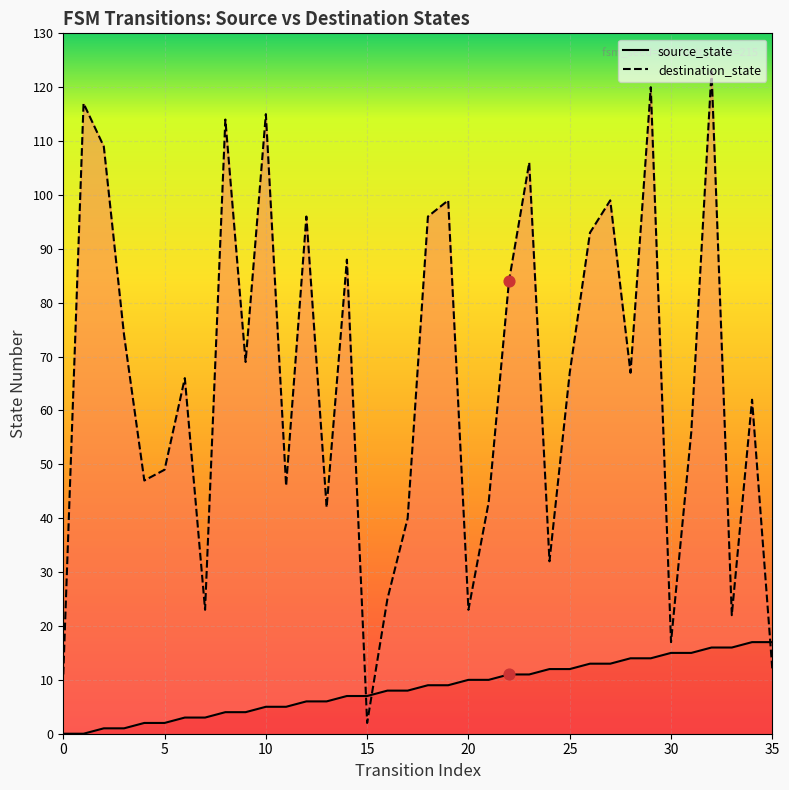

Which series reaches the minimum Y coordinate?

source_state